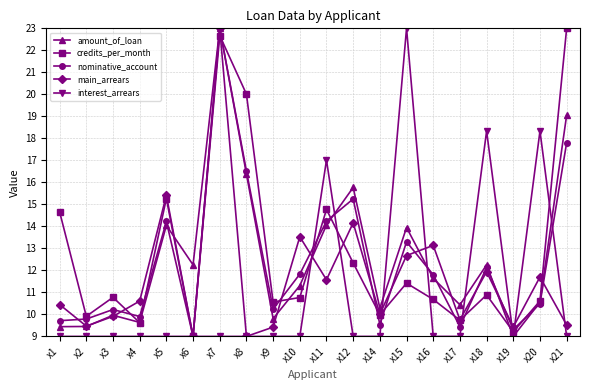

Which series changed the most between x3 and x16?

main_arrears